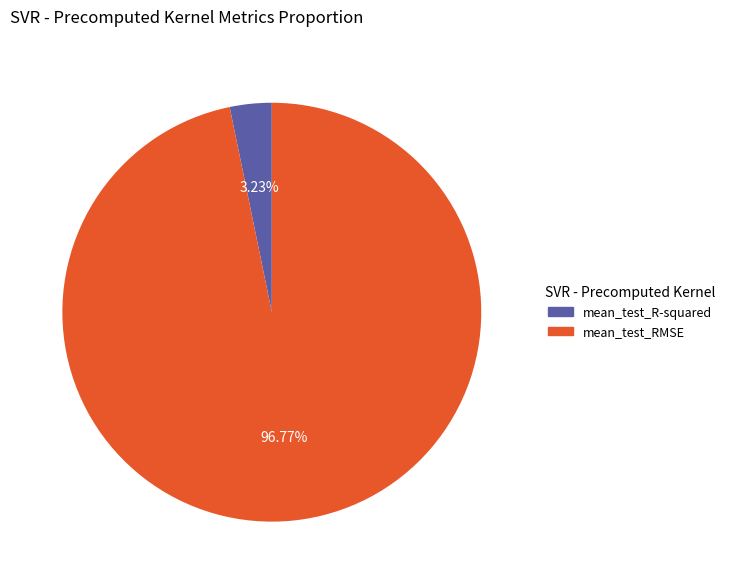

Which category has the biggest portion of the pie?

mean_test_RMSE